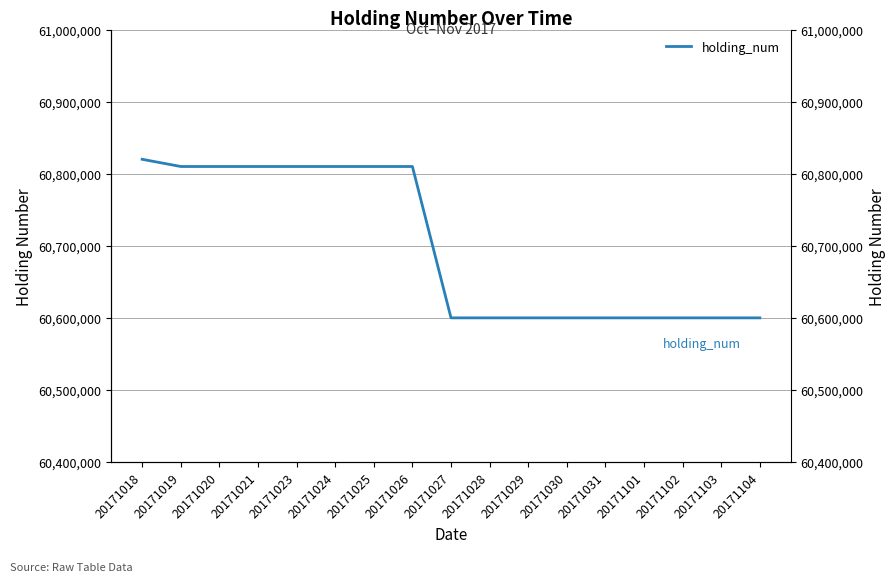

What is the minimum value shown in the chart?

60600000